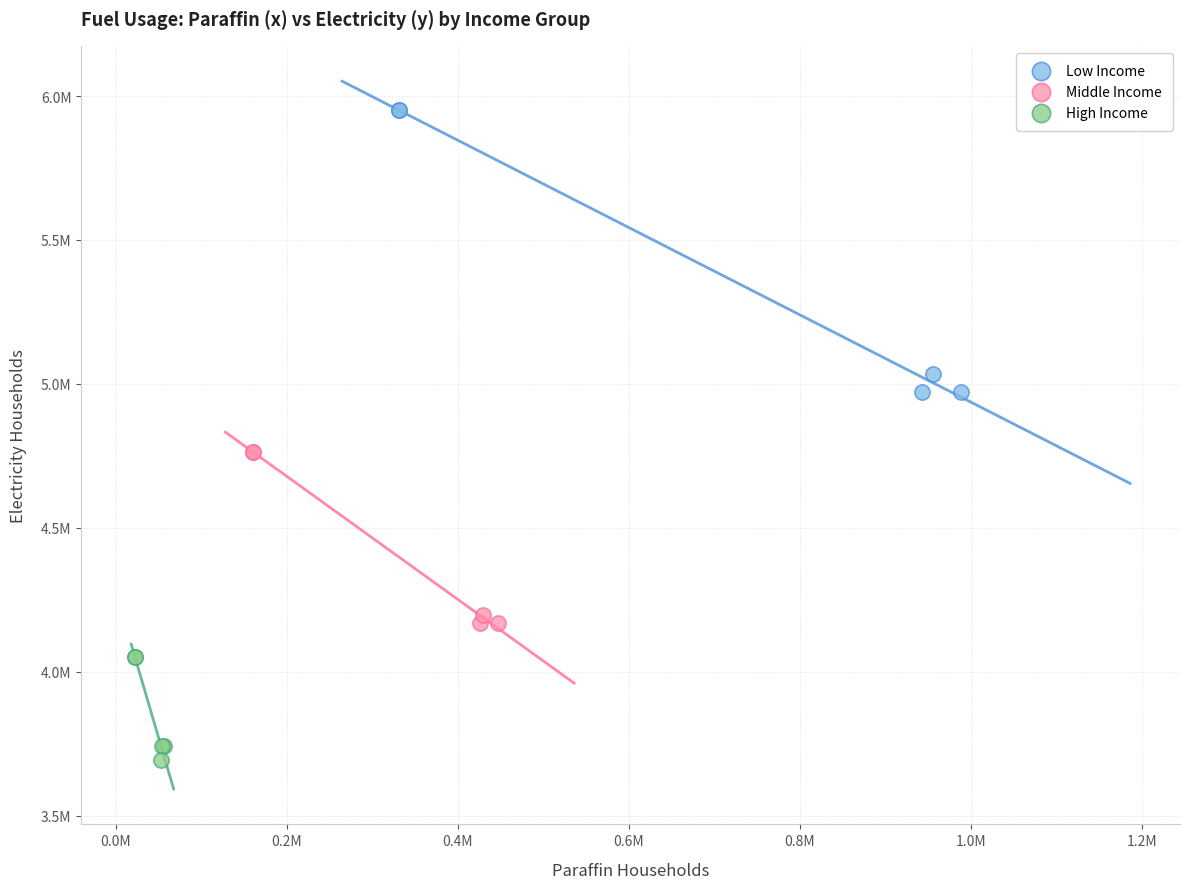

What are all the series names shown in the legend?

Low Income, Middle Income, High Income